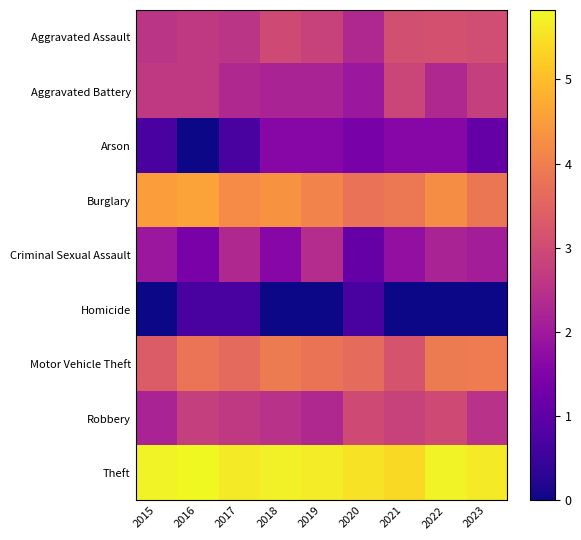

List the series in order of their peak value, lowest first.

Homicide, Arson, Criminal Sexual Assault, Aggravated Battery, Robbery, Aggravated Assault, Motor Vehicle Theft, Burglary, Theft